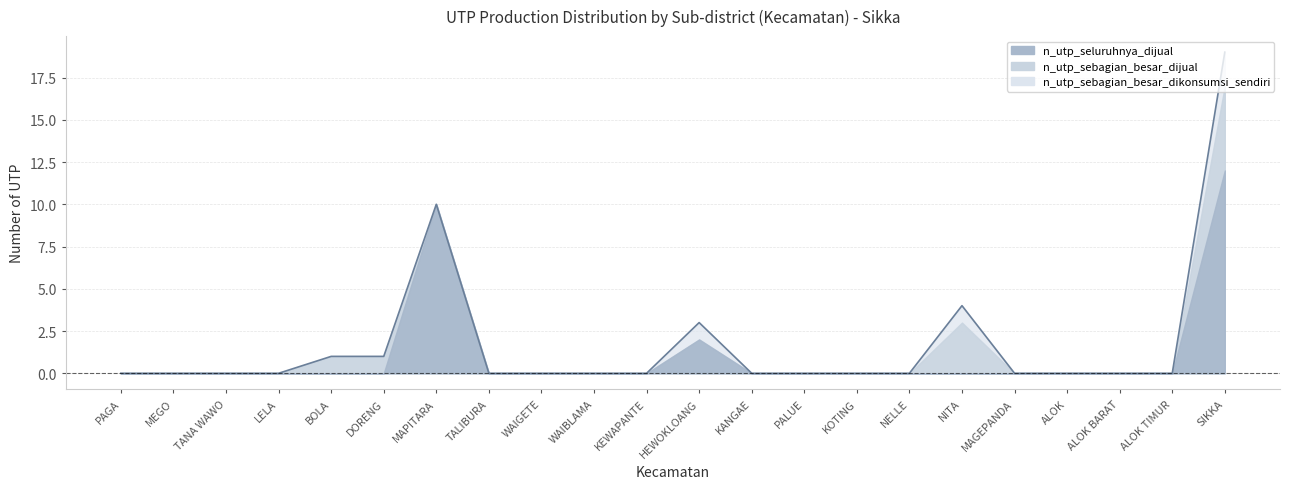

Reading right to left, what are all the values shown in this chart?

19	0	0	0	0	4	0	0	0	0	3	0	0	0	0	10	1	1	0	0	0	0